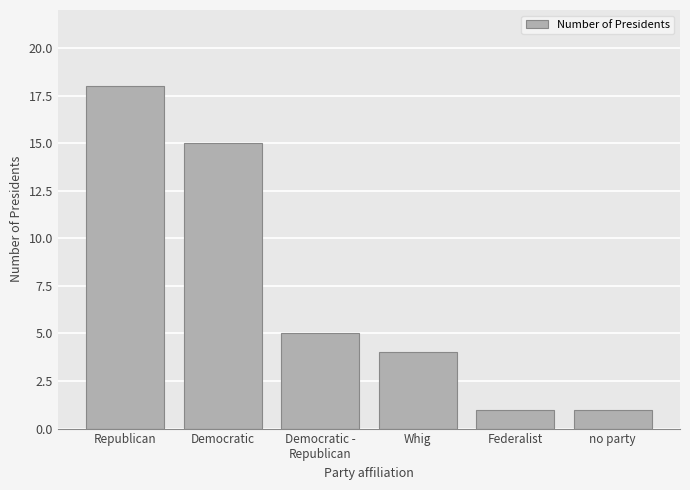

Where is the data nearest to the value 9?

Democratic -
Republican